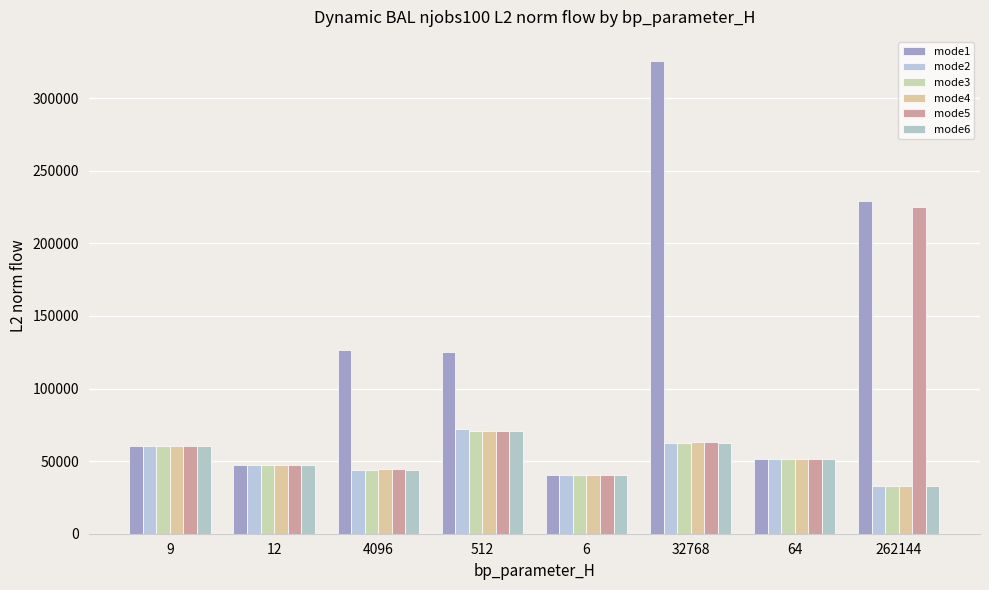

At how many categories does at least one series exceed 205956?

2